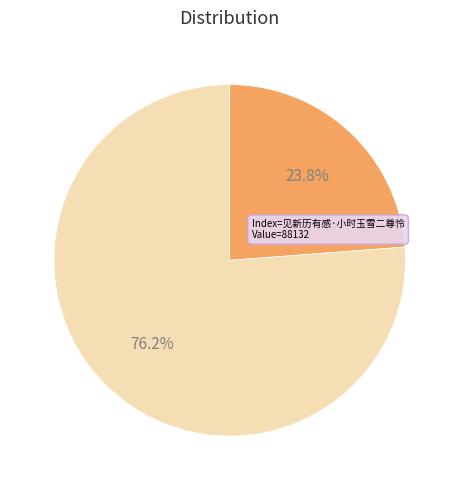

The 见新历有感·小时玉雪二尊怜 slice represents 34% of the pie. True or false?

False